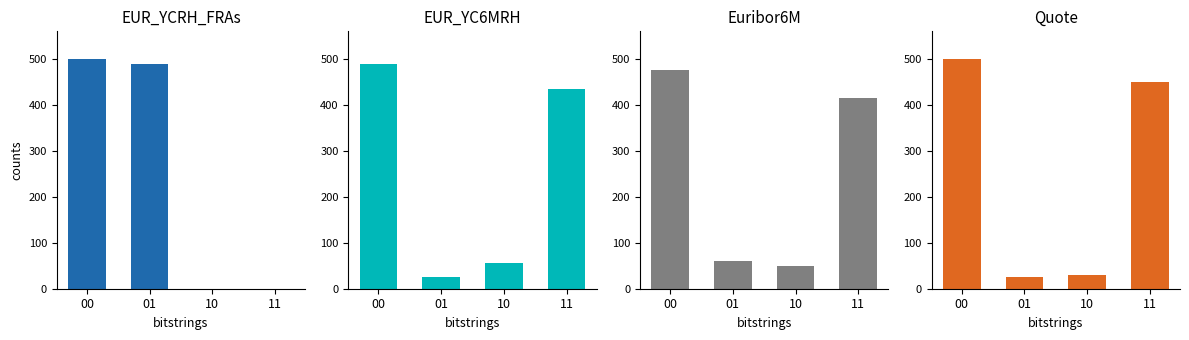

Does the chart contain any negative values?

No